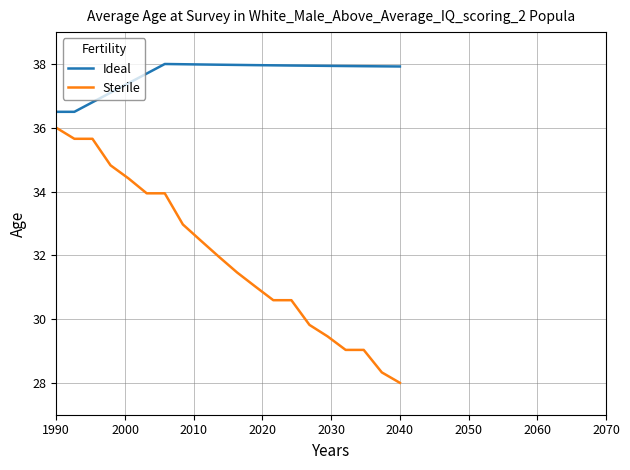

What is the highest value of the Sterile series?

36.0